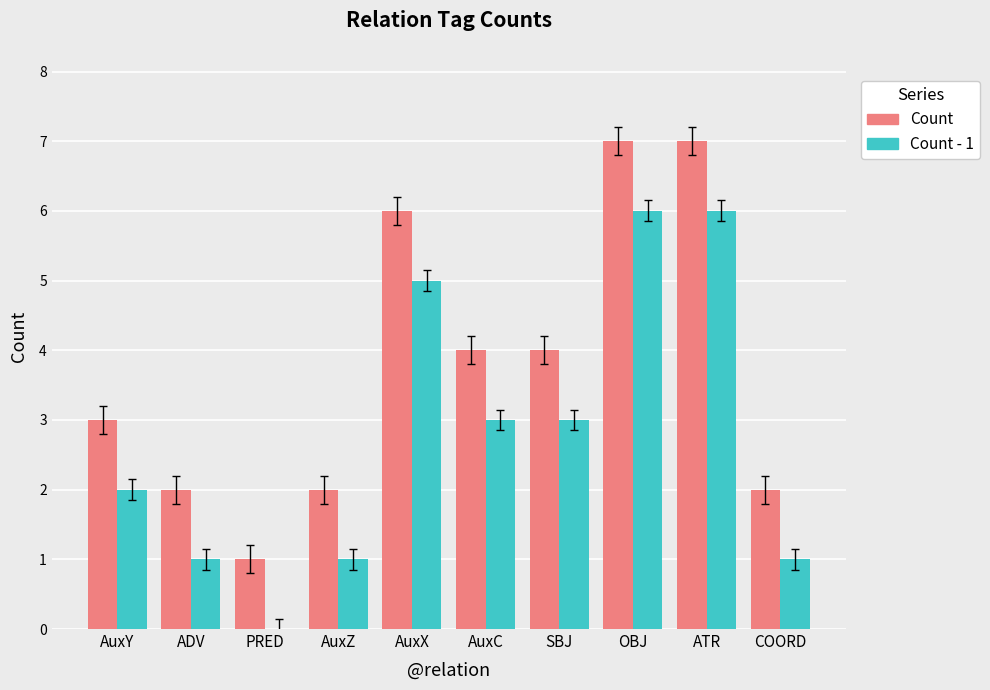

What is the maximum value for Count?

7